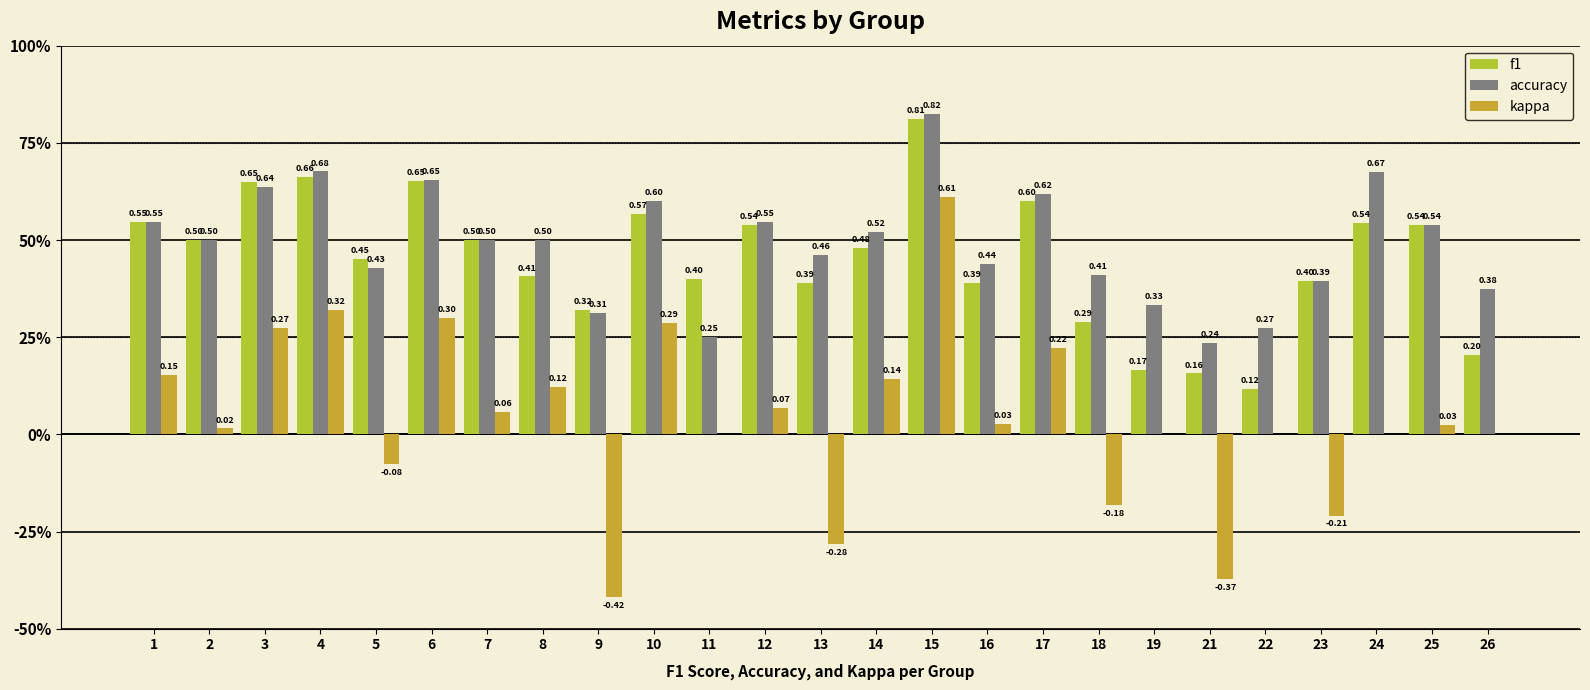

True or false: accuracy has a value of 0.1 at 21.

False